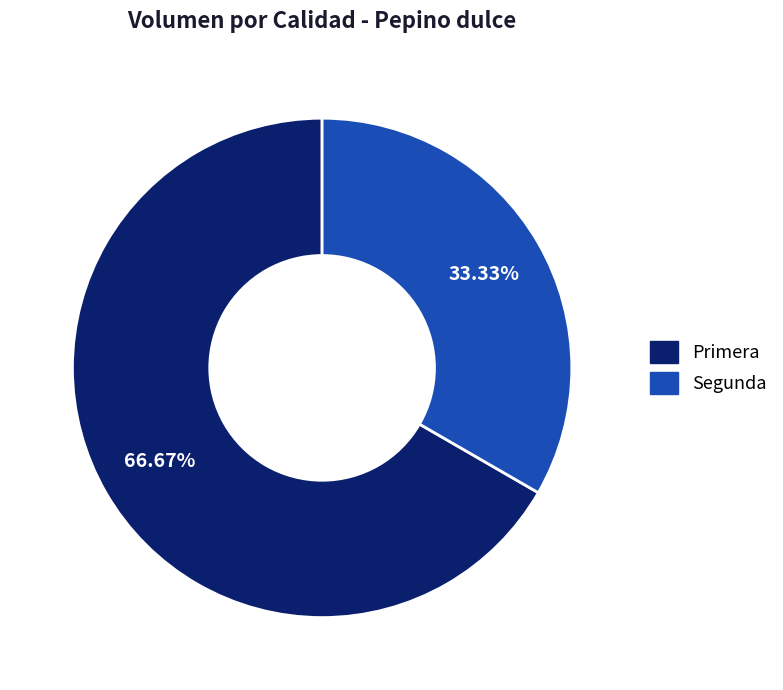

To the nearest percent, what is the difference between the Segunda and Primera slice percentages?

33%